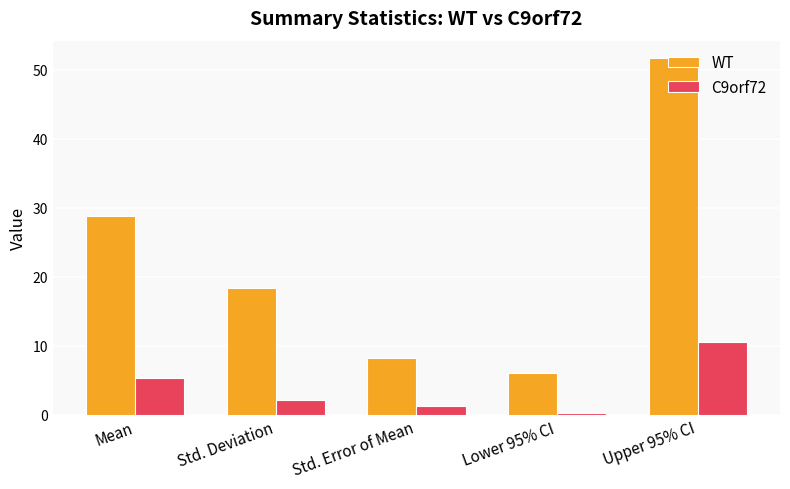

Which series changed the most between Mean and Std. Error of Mean?

WT